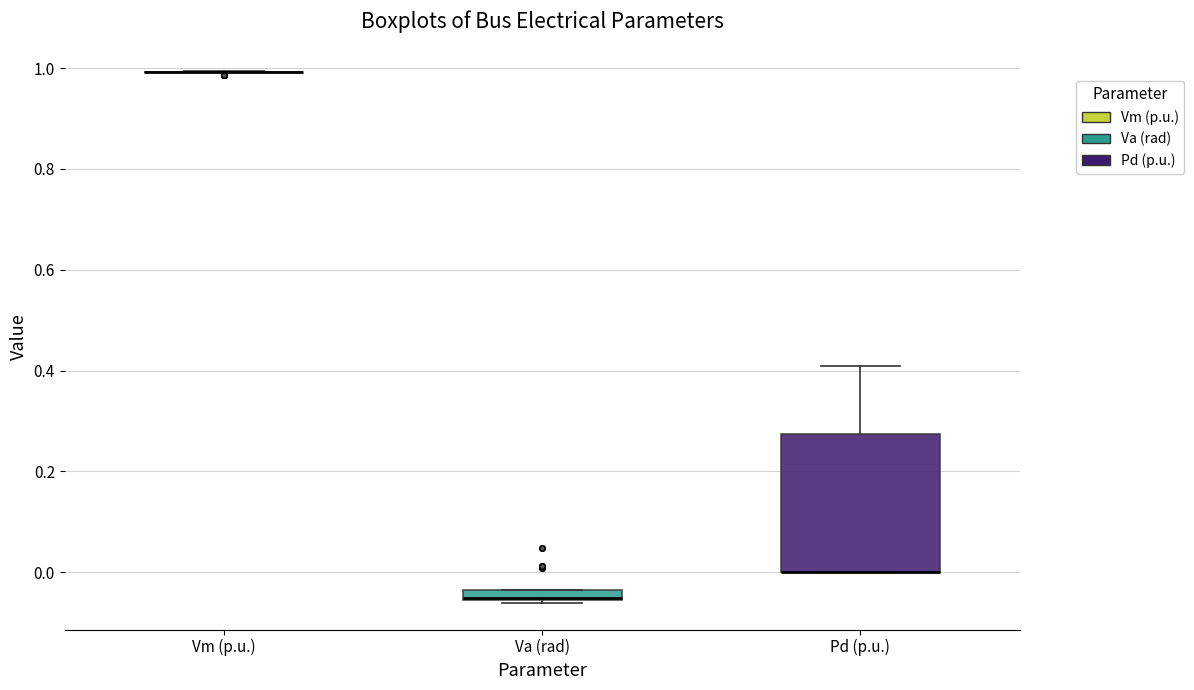

Which box is the tallest, from its lower edge to its upper edge?

Pd (p.u.)